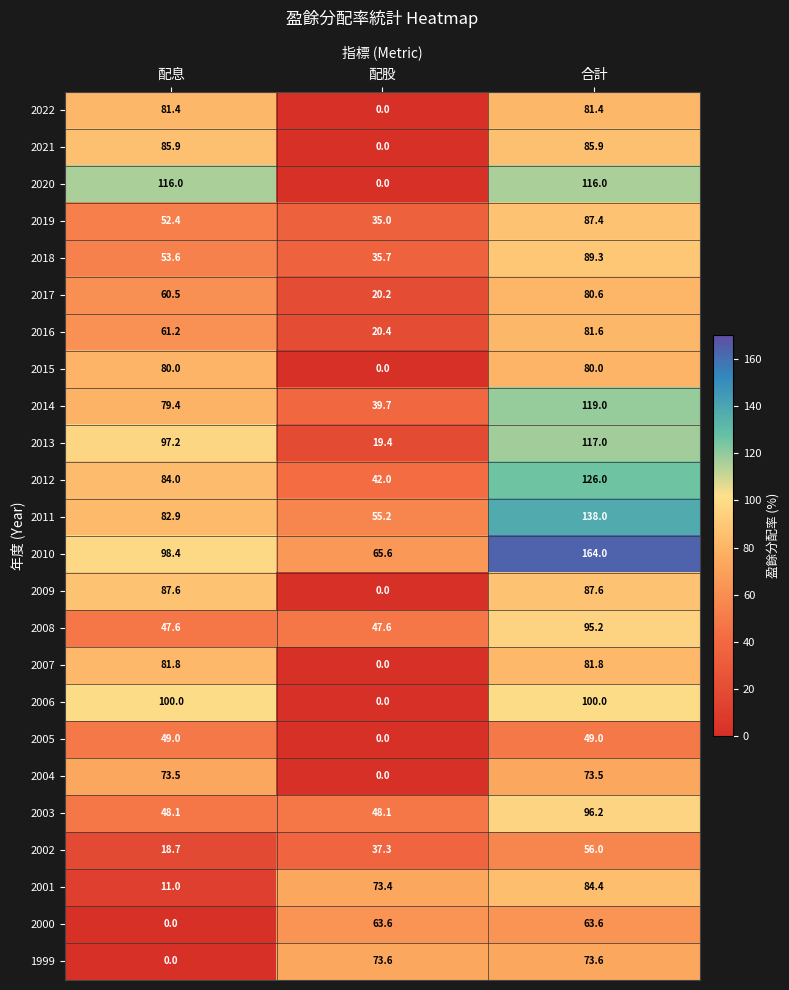

Which series has the widest spread of values?

2020